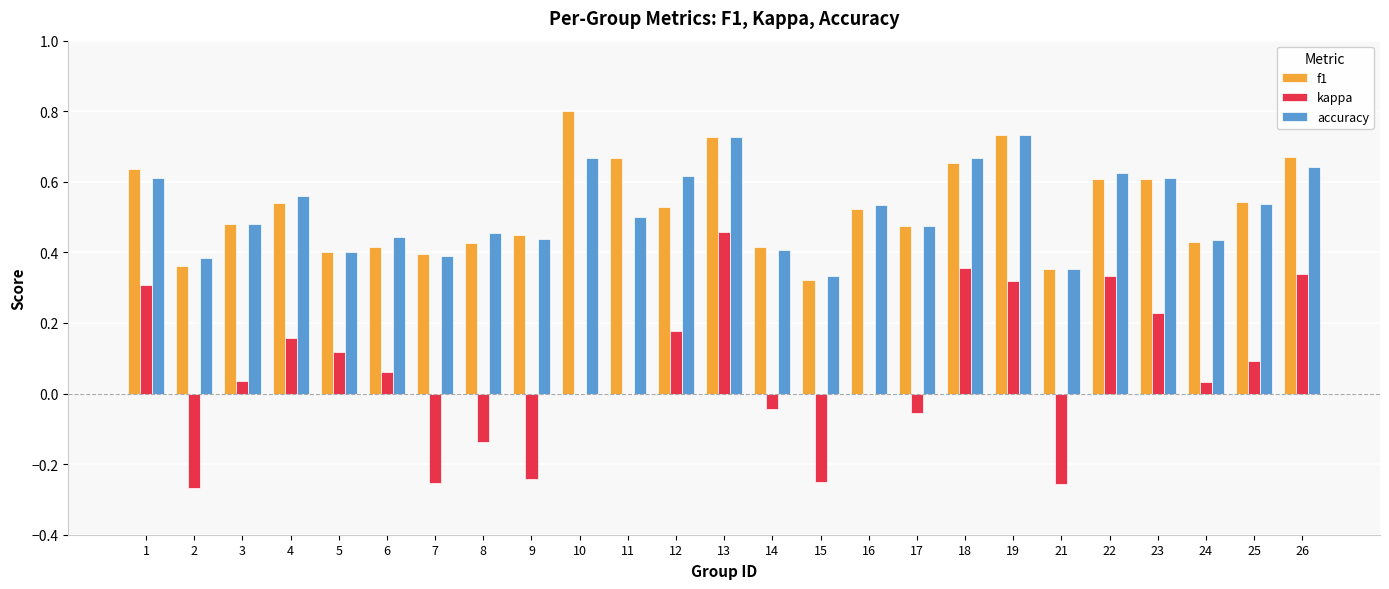

What is the total value across all series at 12?

1.3